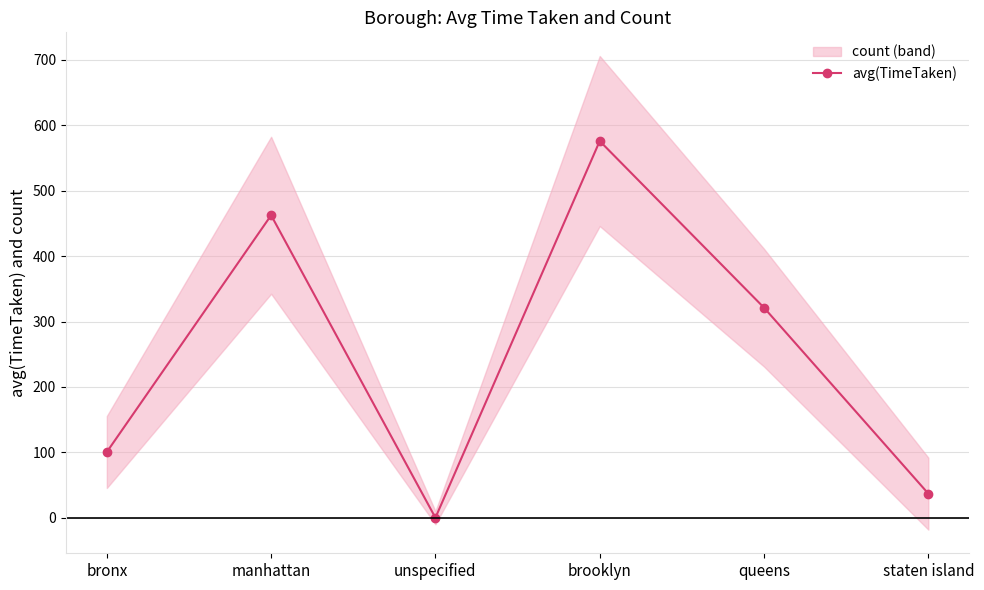

What is the change in value from bronx to staten island?

-63.6